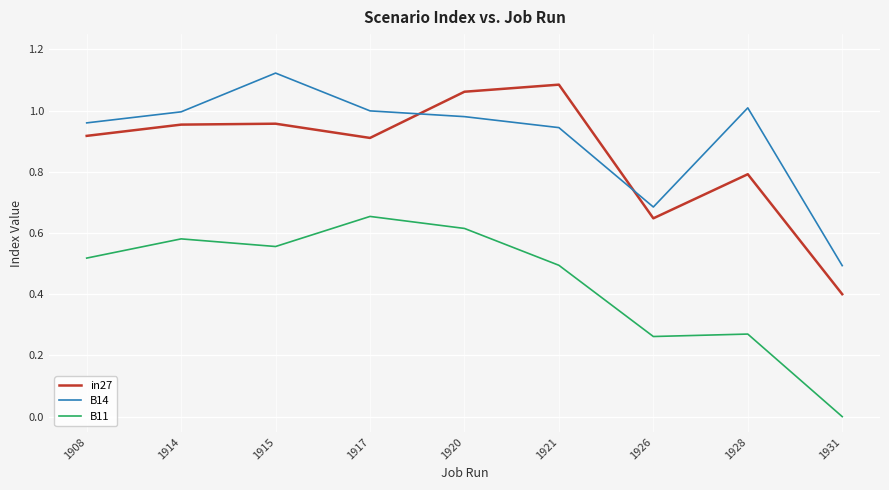

At which category does the chart reach its peak across all series?

1915